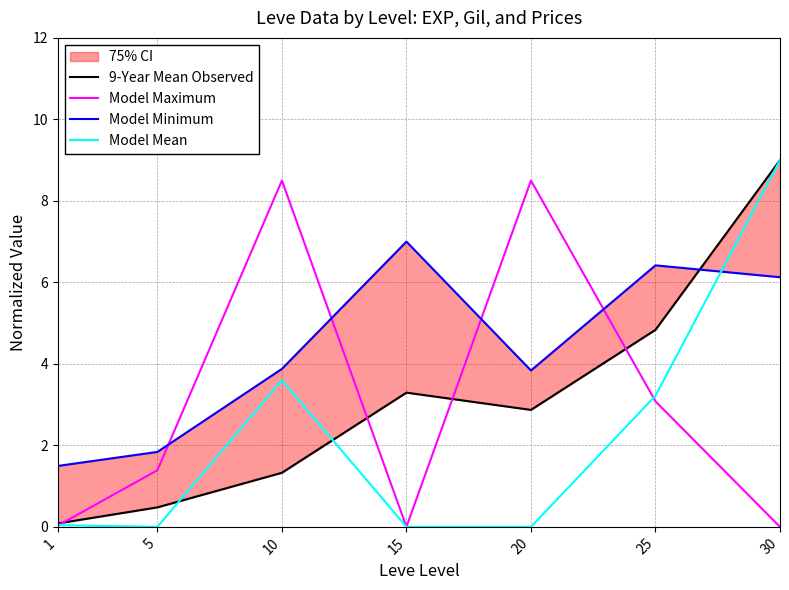

Is the value of 9-Year Mean Observed at 1 greater than the value of Model Maximum at 10?

No